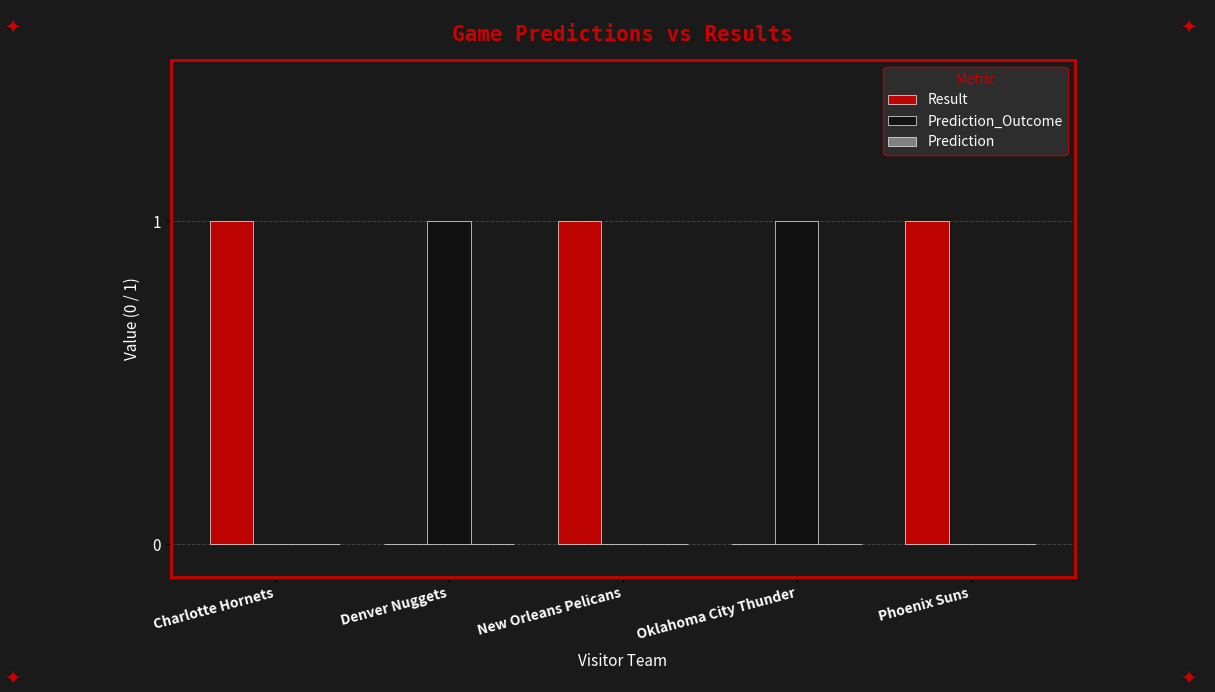

Which series has the largest total across all categories?

Result